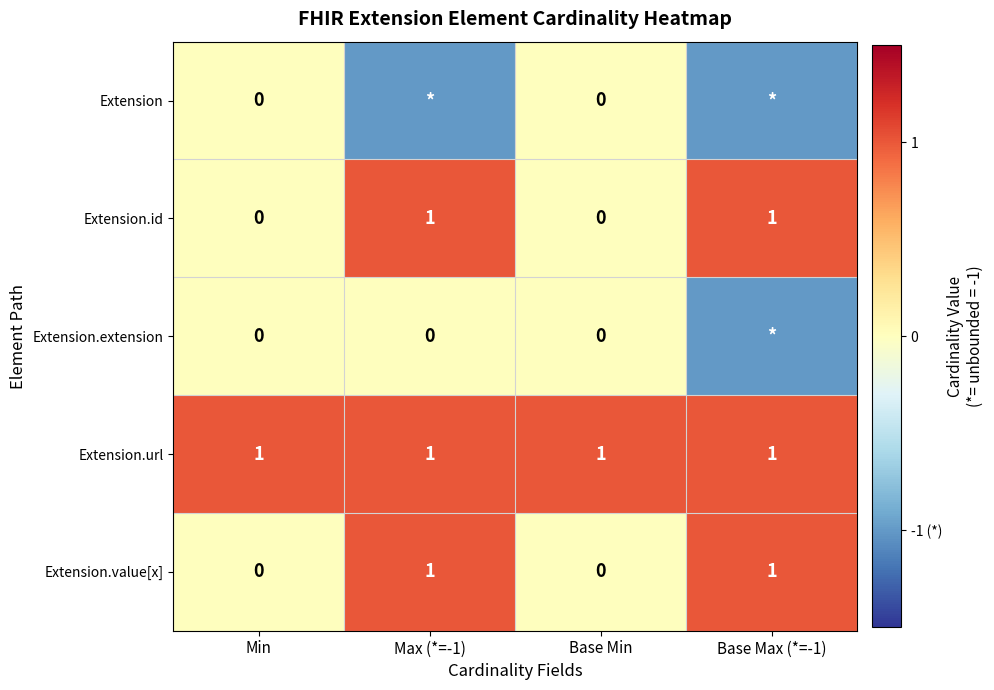

Is the value of Extension.id at Base Min greater than the value of Extension.url at Min?

No